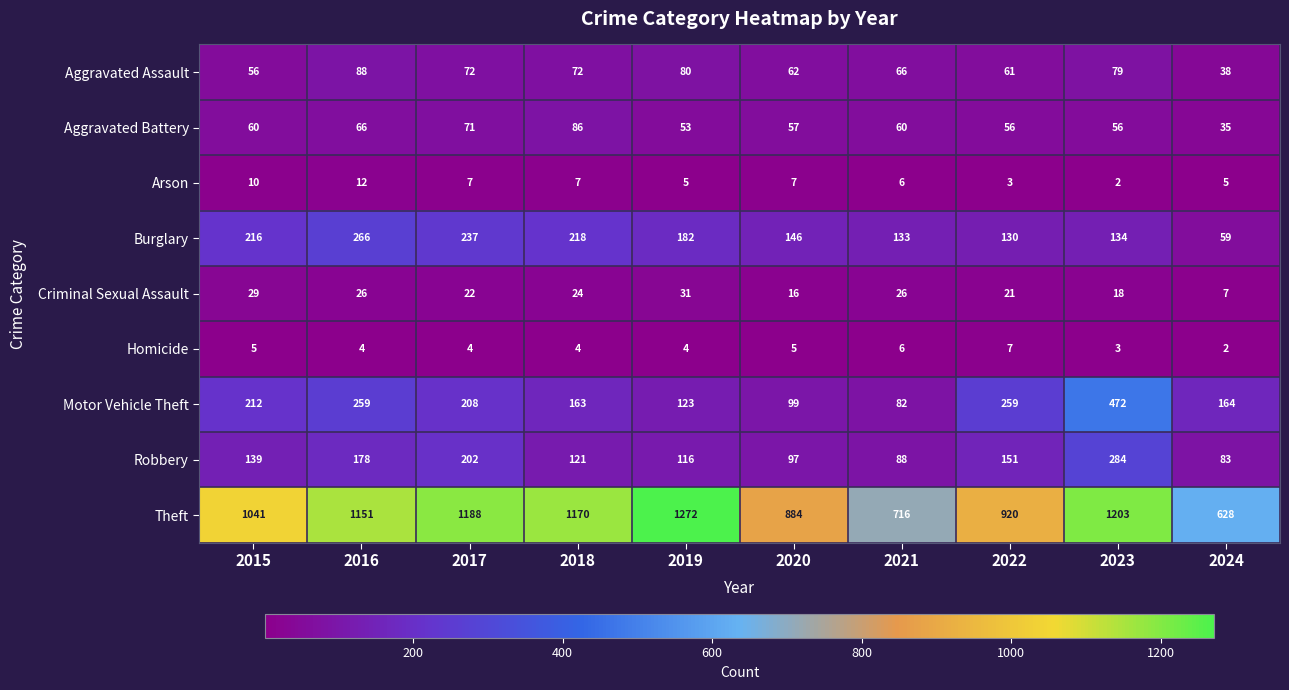

What is the minimum value shown in the chart?

2